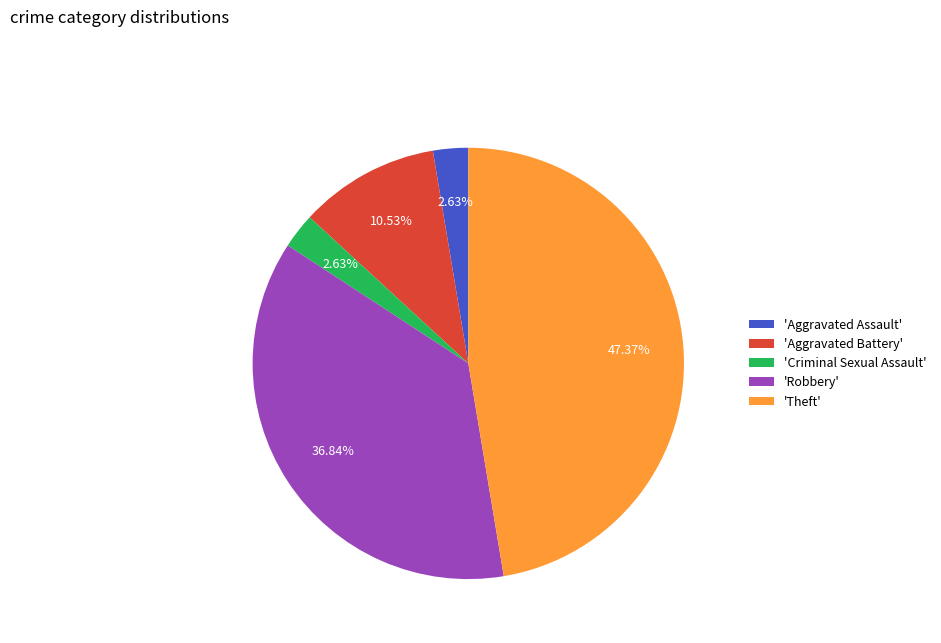

How many slices are in this pie chart?

5